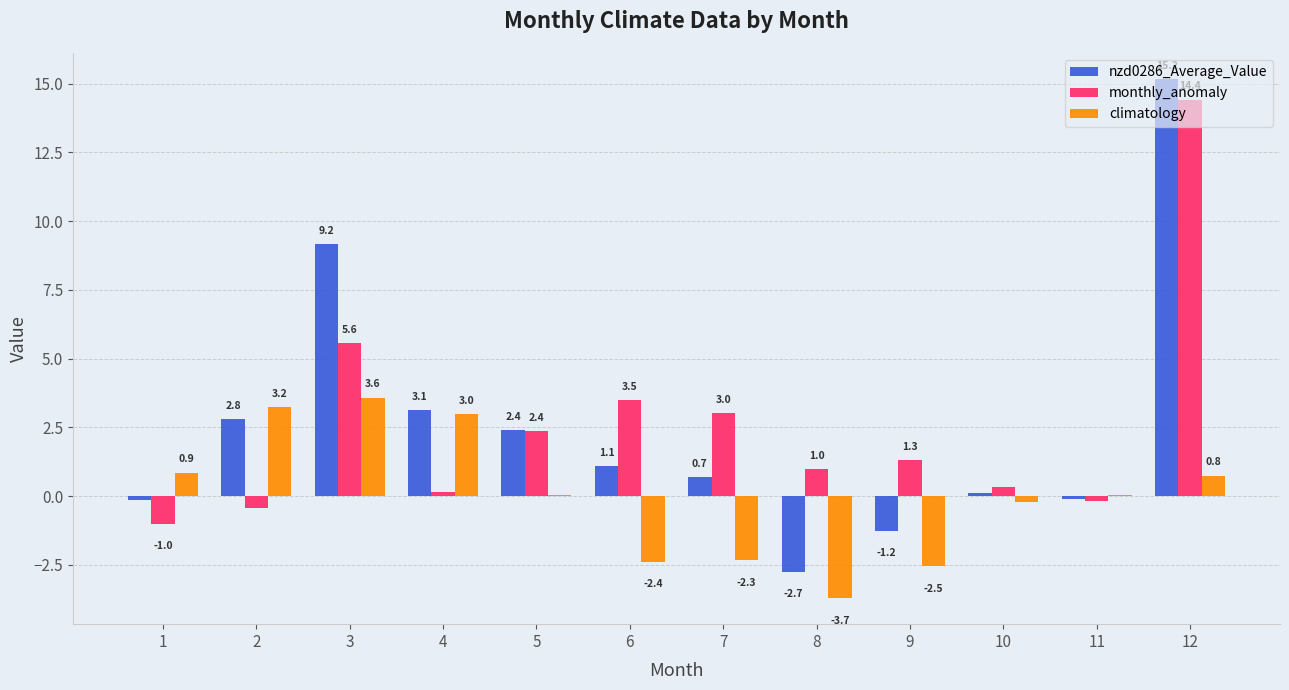

What is the sum of the monthly_anomaly values at 3 and 10?

5.9